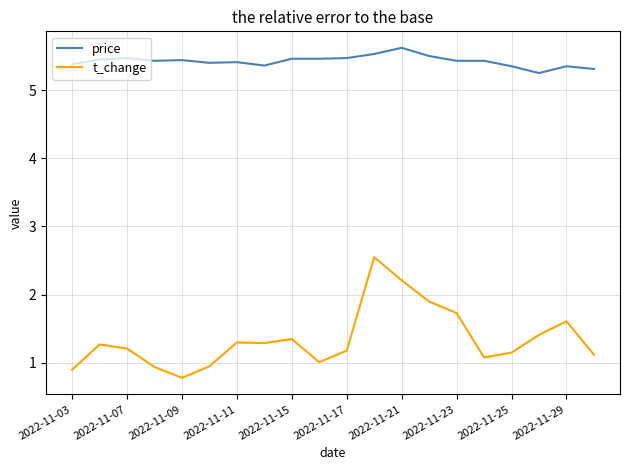

Rank the series by their maximum value, from lowest to highest.

t_change, price